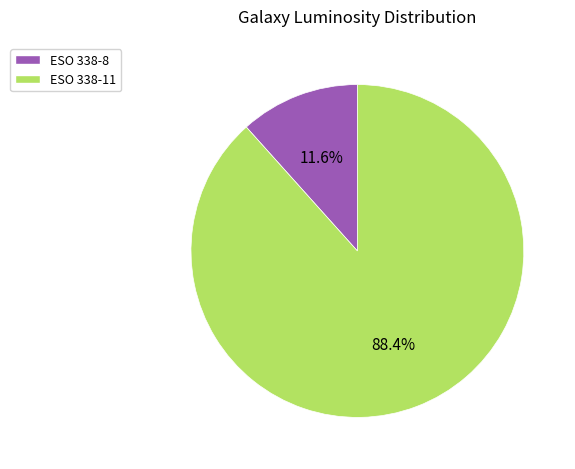

Which category has the smallest portion of the pie?

ESO 338-8